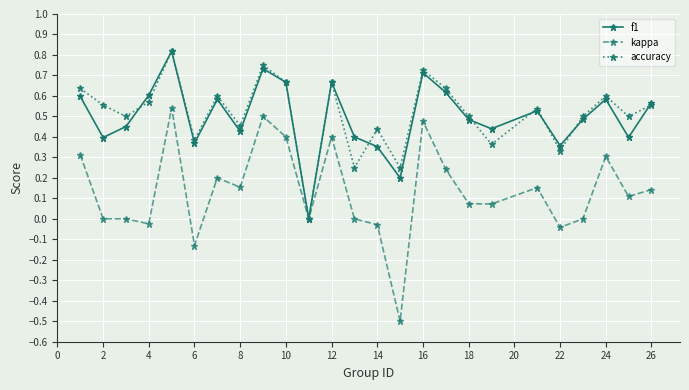

What is the minimum value for kappa?

-0.5